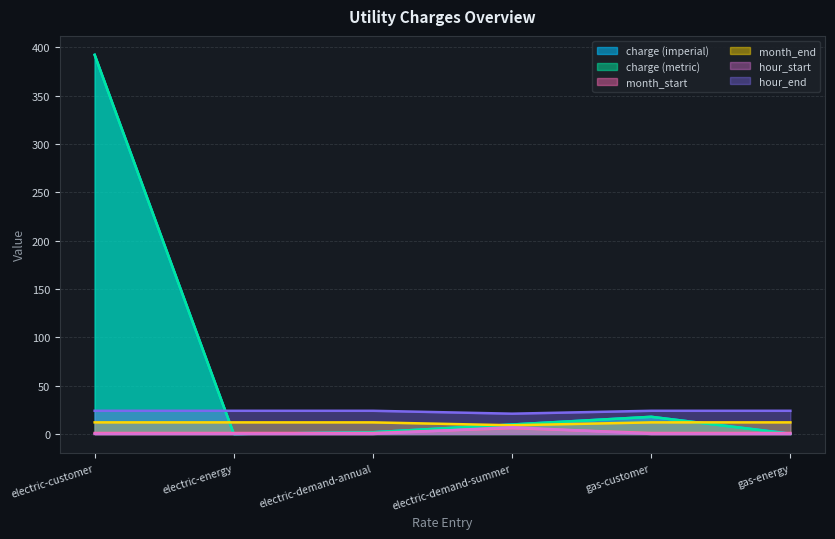

True or false: charge (metric) and hour_end intersect in this chart.

True